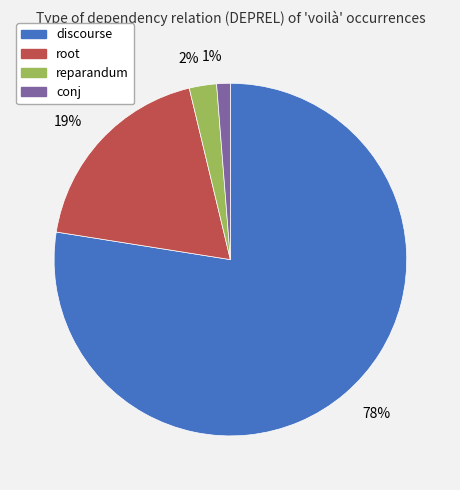

To the nearest percent, what is the average slice percentage?

25%